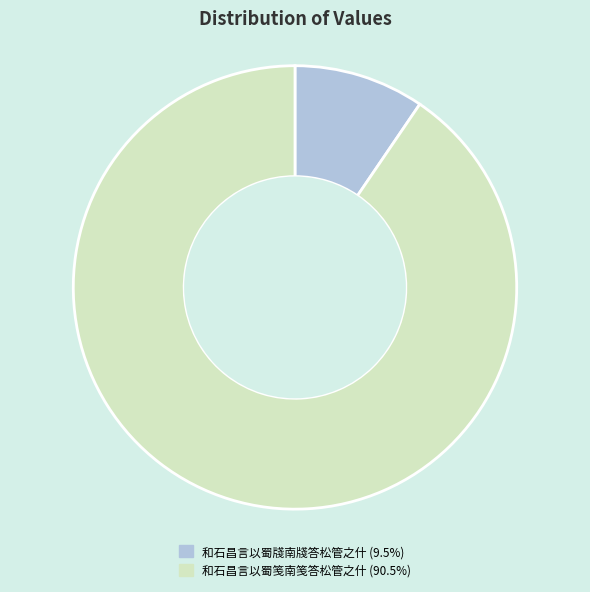

Rank the categories by value from highest to lowest.

和石昌言以蜀笺南笺答松管之什, 和石昌言以蜀牋南牋答松管之什